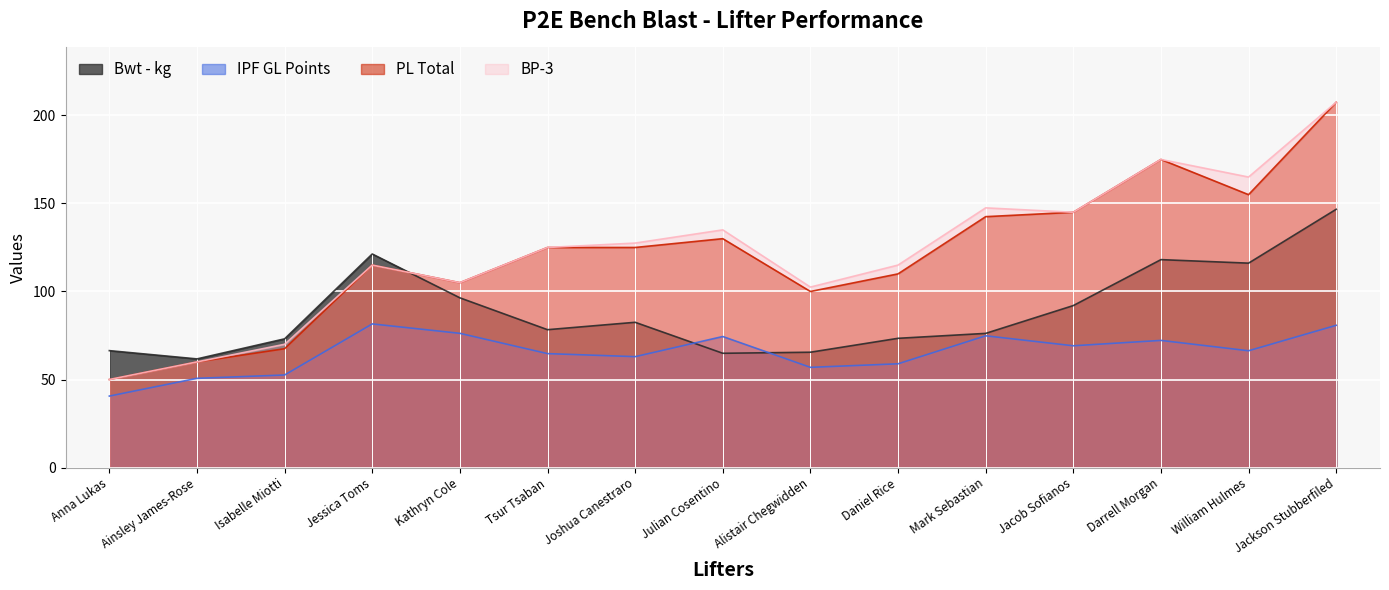

What is the label of the 9th point from the right?

Joshua Canestraro